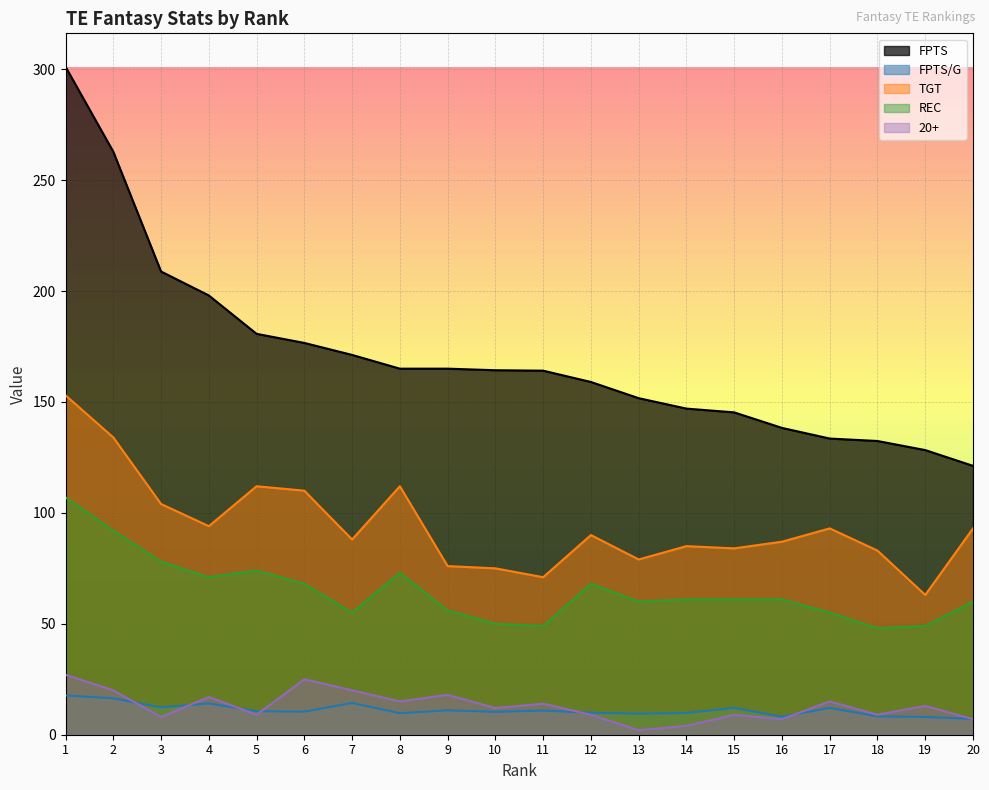

What is the difference between the highest and lowest values at 18?

124.1